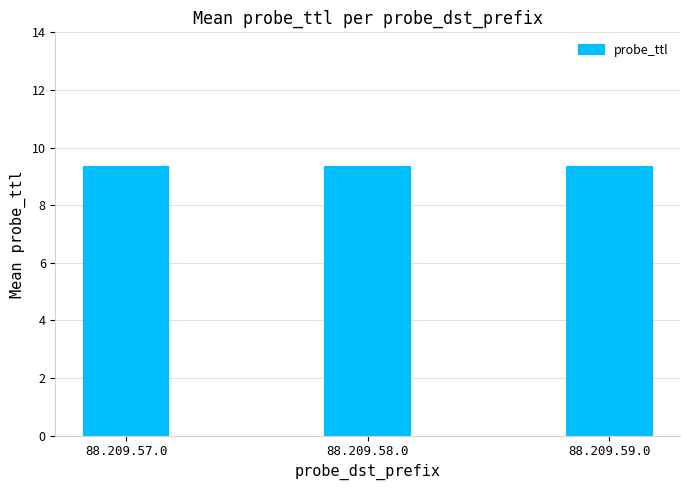

What is the average value?

9